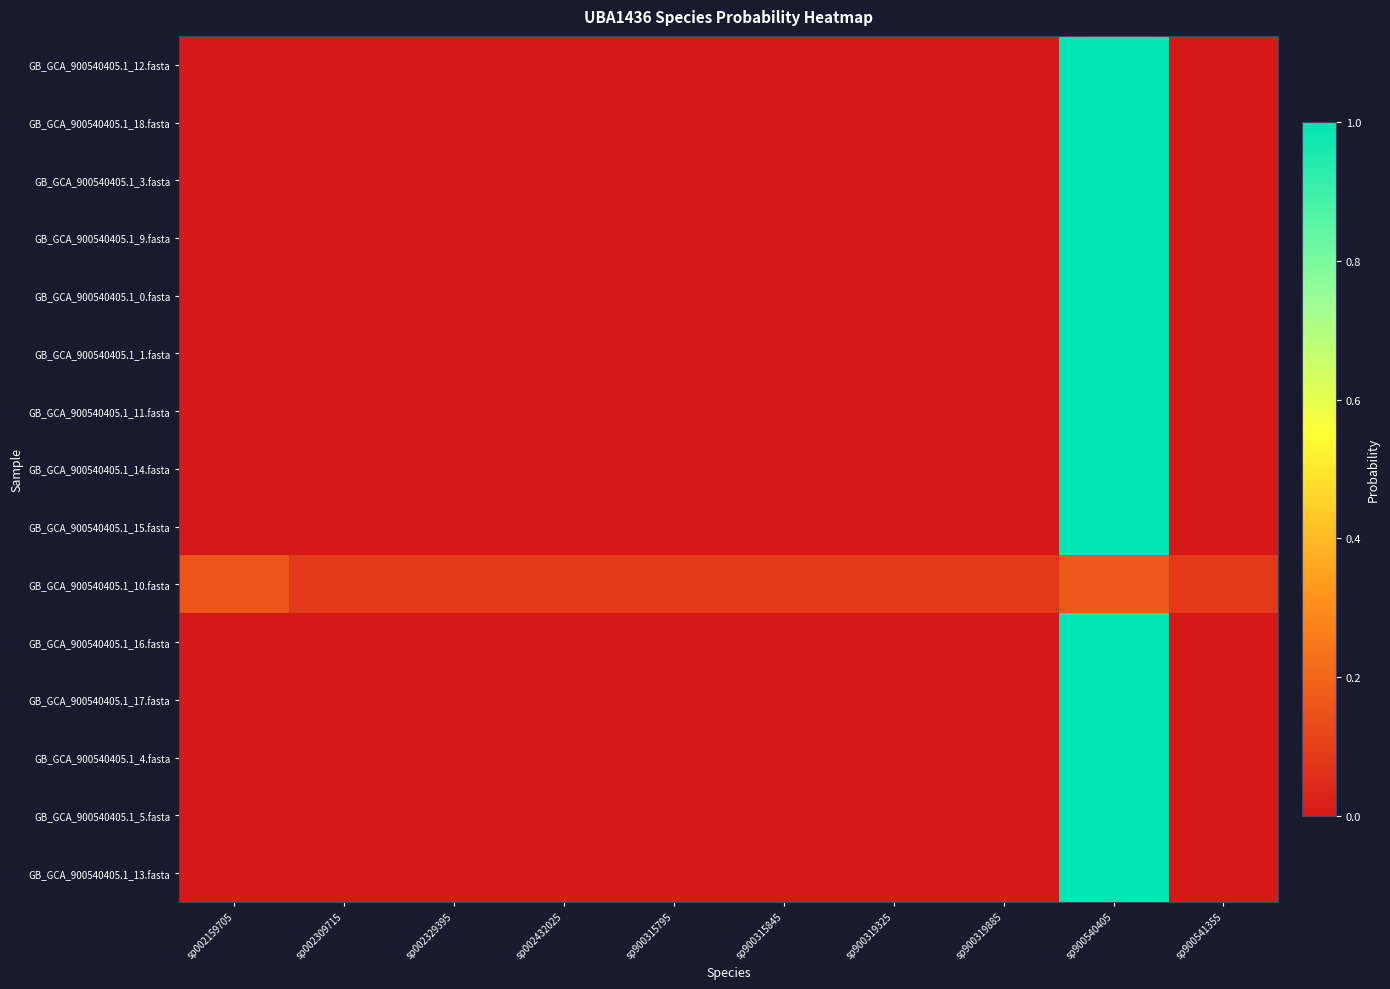

Which label corresponds to the largest value in the chart?

sp900540405